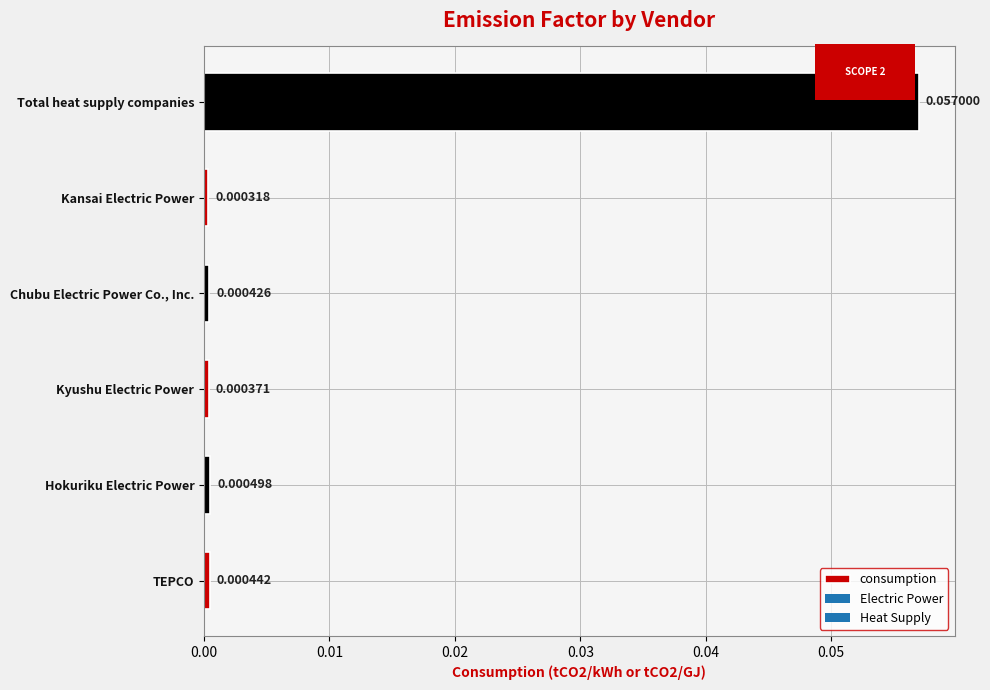

Where is the data nearest to the value 0?

Kansai Electric Power